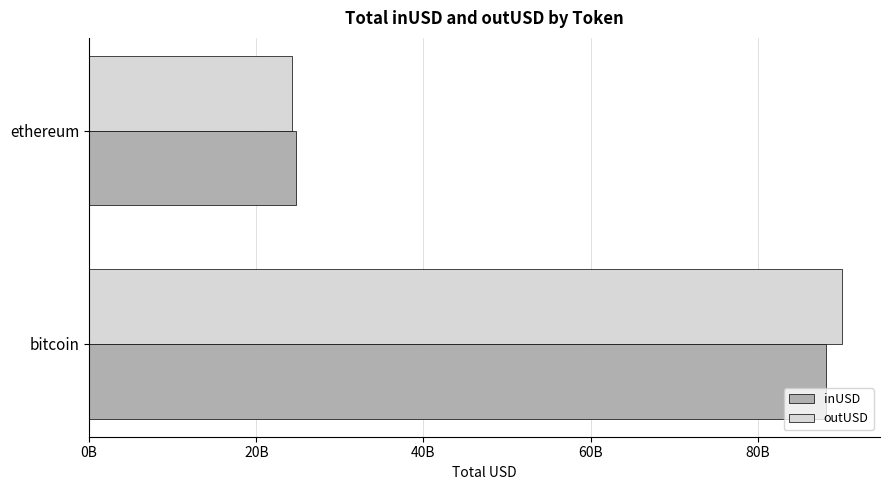

What are all the series names shown in the legend?

inUSD, outUSD